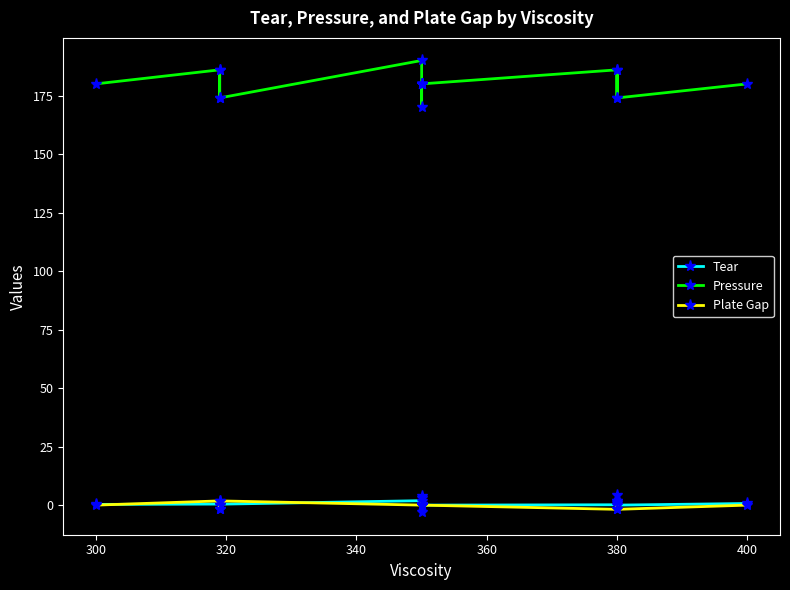

Is the value of Tear at 9 greater than the value of Pressure at 360?

No